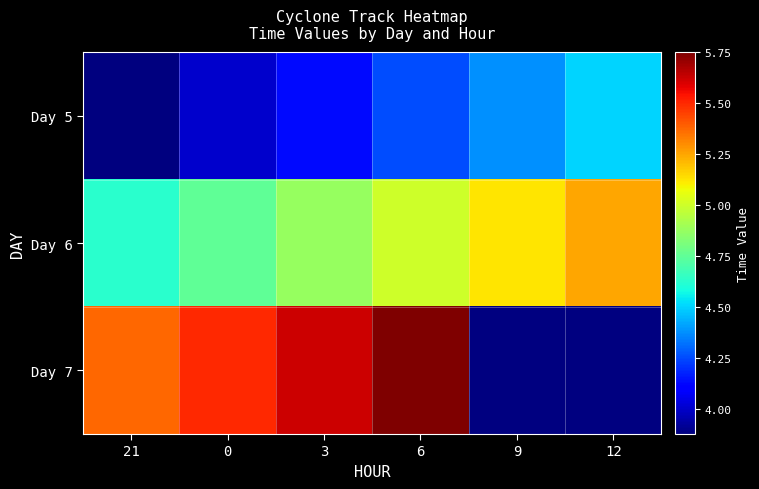

Reading right to left, extract all data points from this chart.

Day 5: 12=34734.5	9=34734.4	6=34734.2	3=34734.1	0=34734.0	21=34733.9
Day 6: 12=34735.2	9=34735.1	6=34735.0	3=34734.9	0=34734.8	21=34734.6
Day 7: 12=0.0	9=0.0	6=34735.8	3=34735.6	0=34735.5	21=34735.4